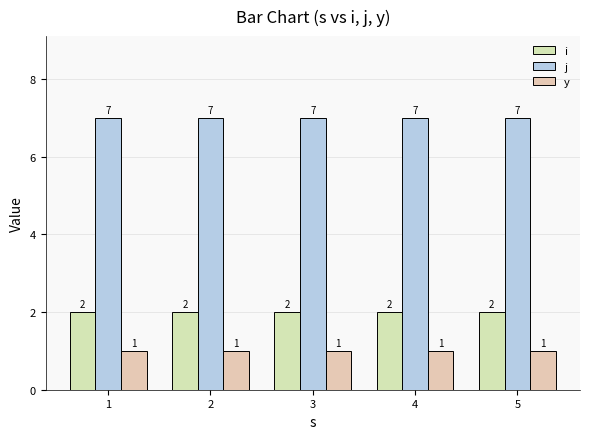

List the labels in order of y value, smallest first.

1, 2, 3, 4, 5